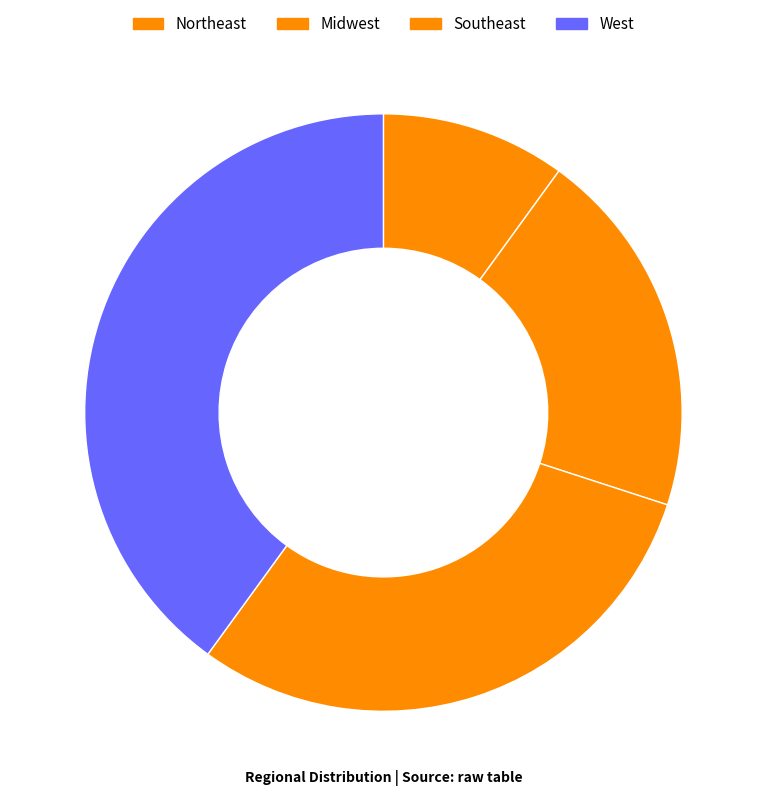

Does Southeast account for over 50% of the chart?

No